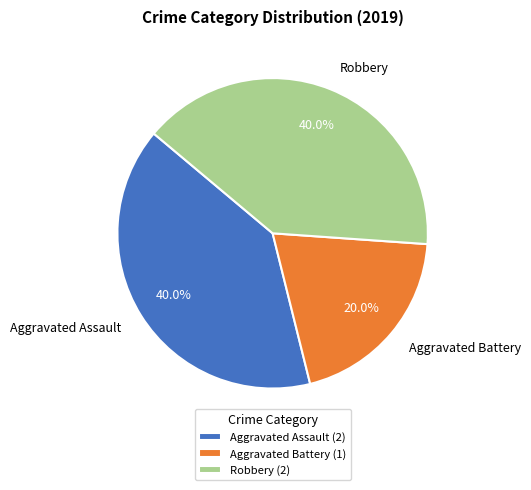

Approximately how many times larger is the value at Aggravated Assault compared to Aggravated Battery?

2.0